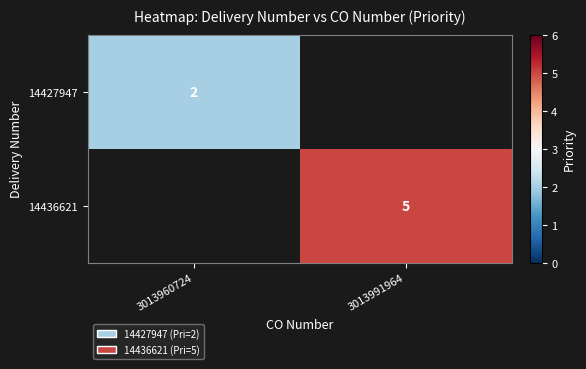

Count the number of data series in this chart.

2